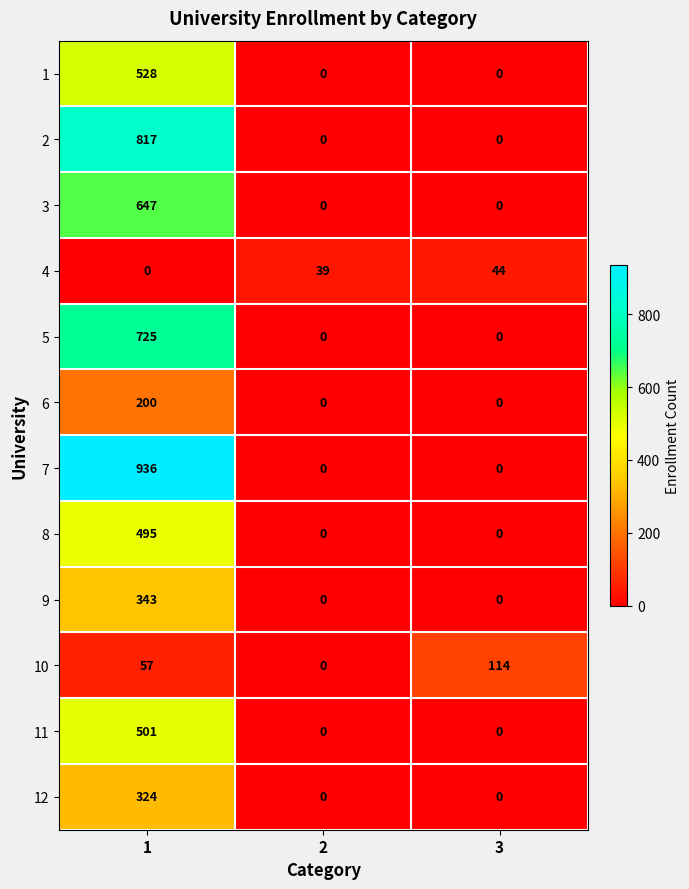

What is the spread (max minus min) of values at 2?

39